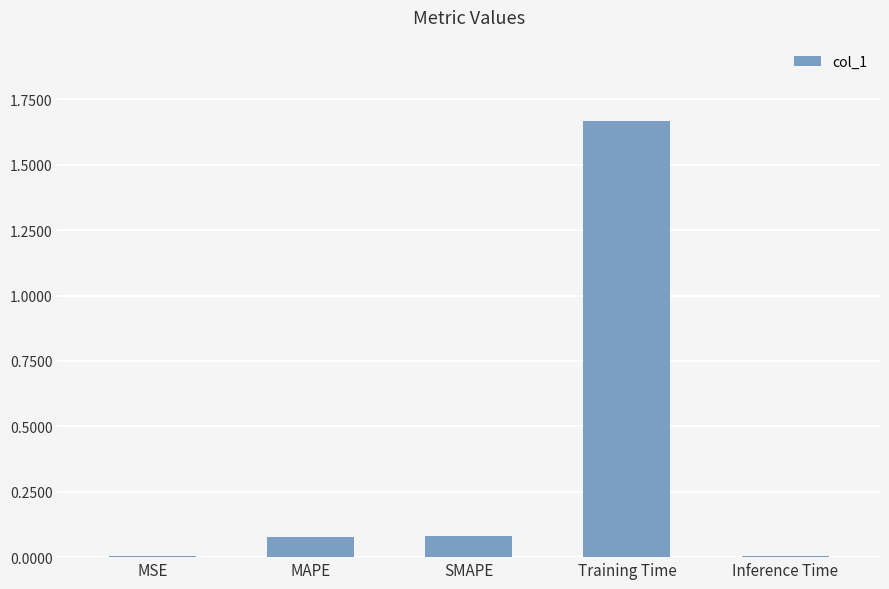

Are the bars grouped side by side (vs. stacked)?

No